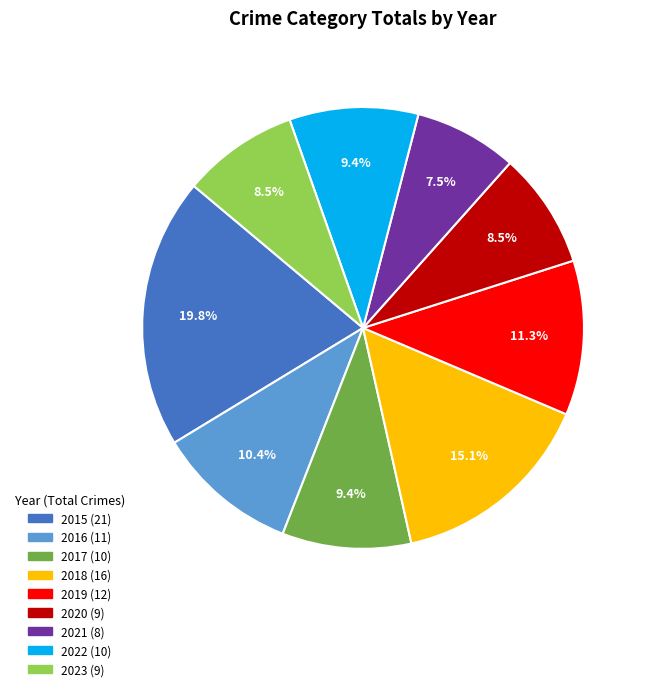

Between 2019 and 2018, which is larger?

2018